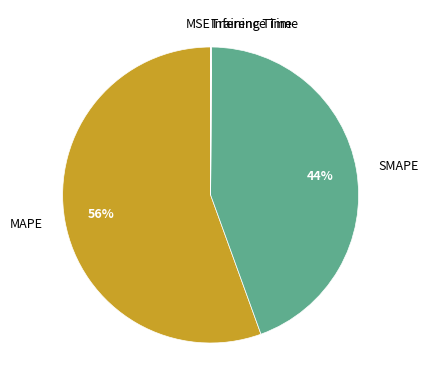

The MAPE slice represents 47% of the pie. True or false?

False